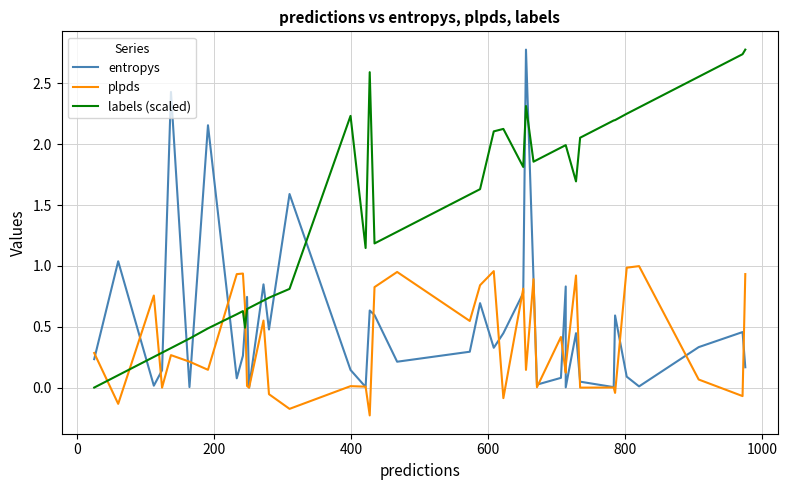

What is the value of the labels (scaled) point at the 40th from the left?

2.8